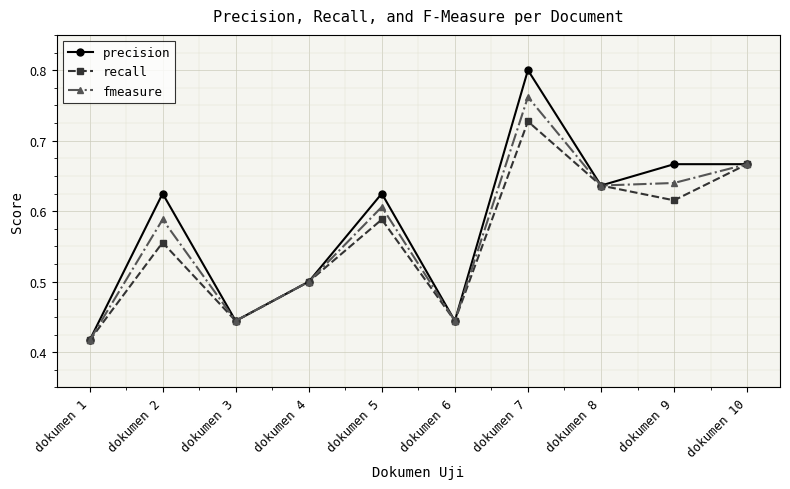

How many distinct data groups are displayed?

3